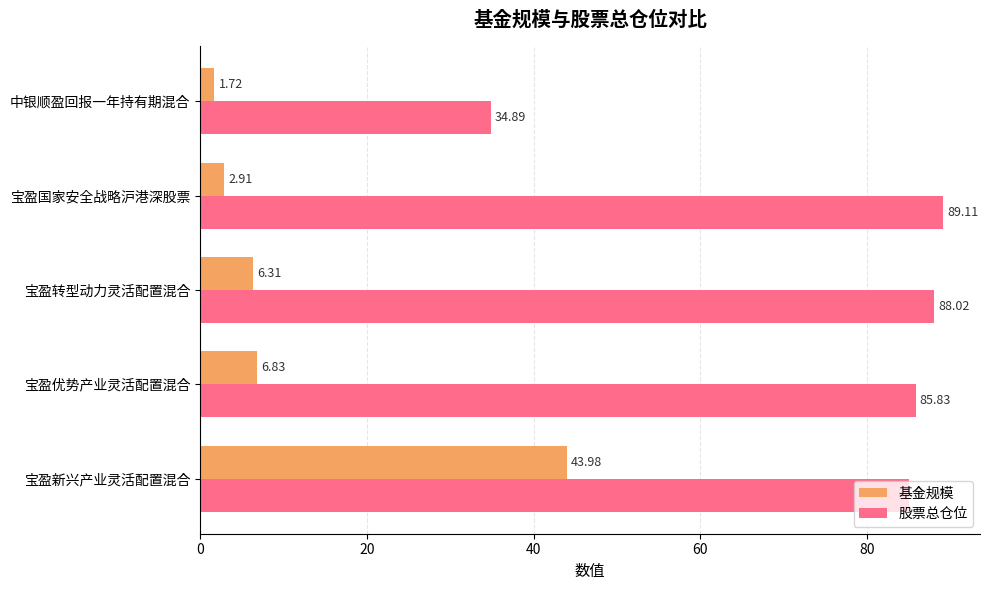

List the series in order of their peak value, highest first.

股票总仓位, 基金规模